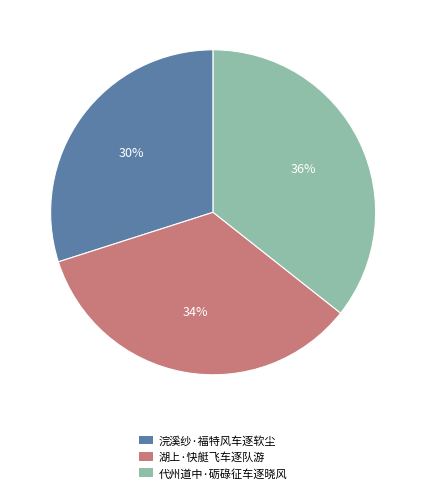

Is 湖上·快艇飞车逐队游 the majority of the pie?

No